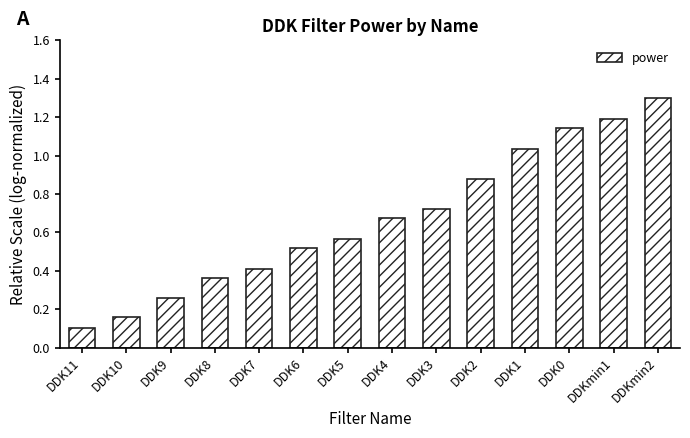

Rank the categories by value from lowest to highest.

DDK11, DDK10, DDK9, DDK8, DDK7, DDK6, DDK5, DDK4, DDK3, DDK2, DDK1, DDK0, DDKmin1, DDKmin2